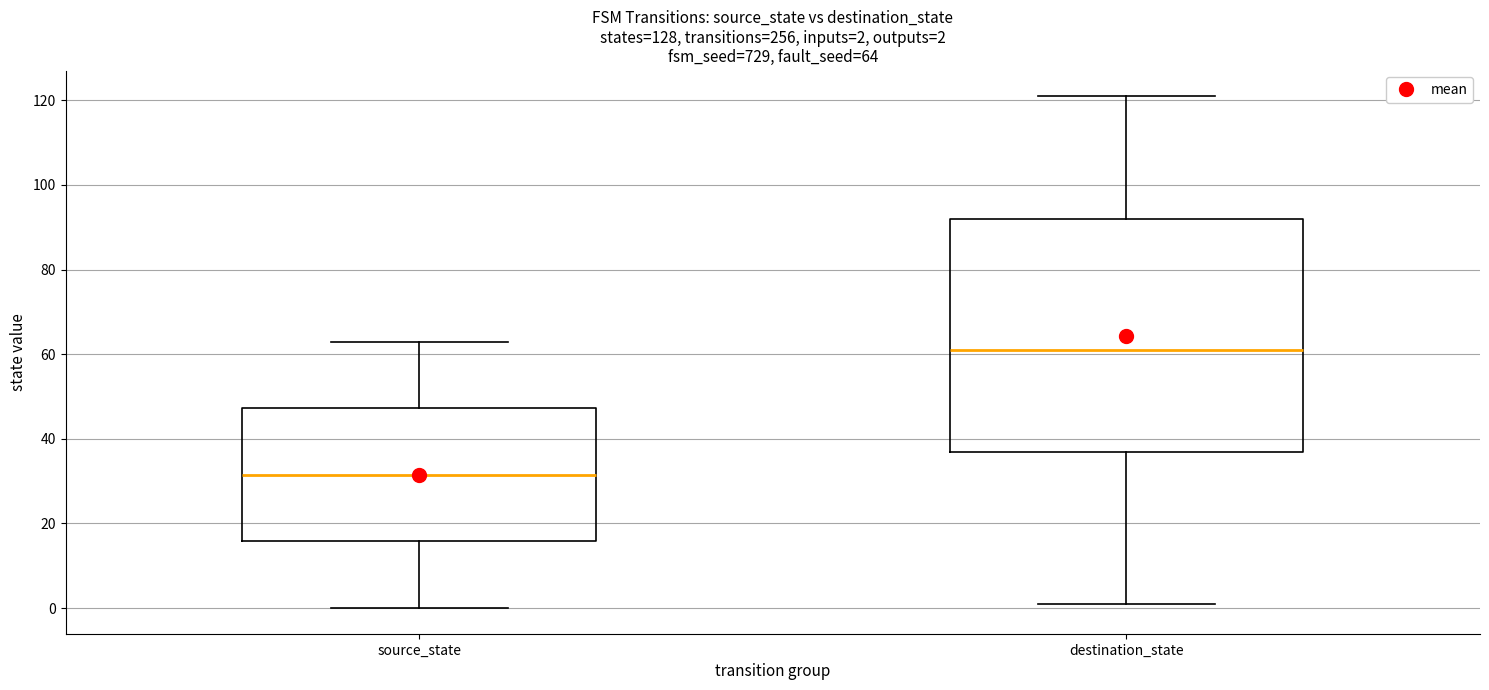

Which box's median line is the lowest?

source_state